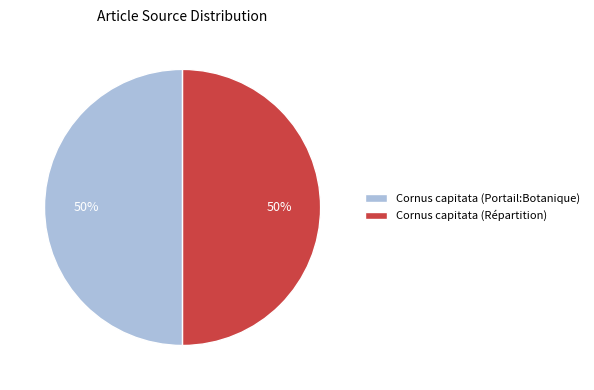

True or false: Cornus capitata (Répartition) accounts for 61% of the total.

False